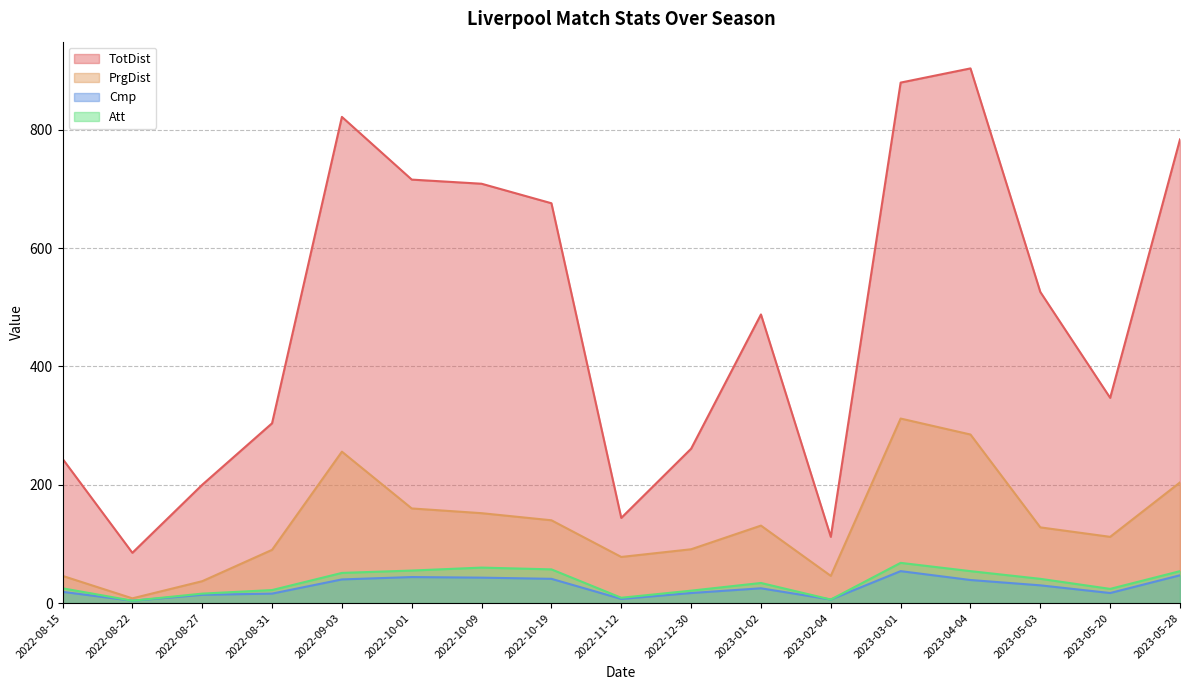

Reading left to right, transcribe all the data shown in this chart.

TotDist: 2022-08-15=244	2022-08-22=85	2022-08-27=200	2022-08-31=304	2022-09-03=822	2022-10-01=716	2022-10-09=709	2022-10-19=676	2022-11-12=144	2022-12-30=261	2023-01-02=488	2023-02-04=112	2023-03-01=880	2023-04-04=904	2023-05-03=526	2023-05-20=347	2023-05-28=784
PrgDist: 2022-08-15=46	2022-08-22=8	2022-08-27=37	2022-08-31=90	2022-09-03=256	2022-10-01=160	2022-10-09=152	2022-10-19=140	2022-11-12=78	2022-12-30=91	2023-01-02=131	2023-02-04=46	2023-03-01=312	2023-04-04=285	2023-05-03=128	2023-05-20=112	2023-05-28=204
Cmp: 2022-08-15=19	2022-08-22=4	2022-08-27=14	2022-08-31=16	2022-09-03=40	2022-10-01=44	2022-10-09=43	2022-10-19=41	2022-11-12=7	2022-12-30=17	2023-01-02=25	2023-02-04=6	2023-03-01=54	2023-04-04=39	2023-05-03=30	2023-05-20=17	2023-05-28=47
Att: 2022-08-15=25	2022-08-22=4	2022-08-27=16	2022-08-31=22	2022-09-03=51	2022-10-01=55	2022-10-09=60	2022-10-19=57	2022-11-12=9	2022-12-30=21	2023-01-02=34	2023-02-04=6	2023-03-01=68	2023-04-04=54	2023-05-03=41	2023-05-20=24	2023-05-28=54